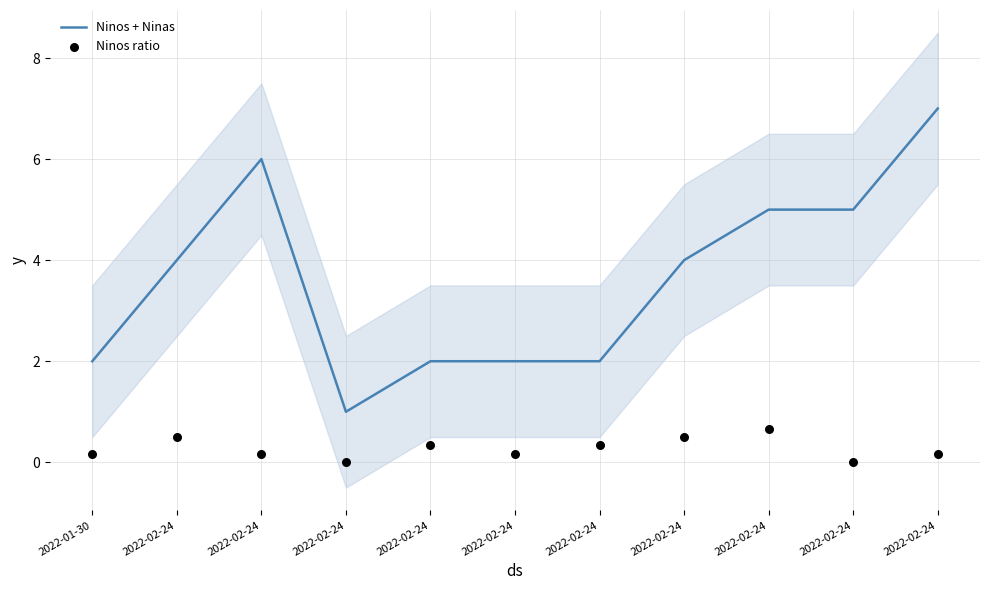

Which series has the largest total across all categories?

Ninos + Ninas